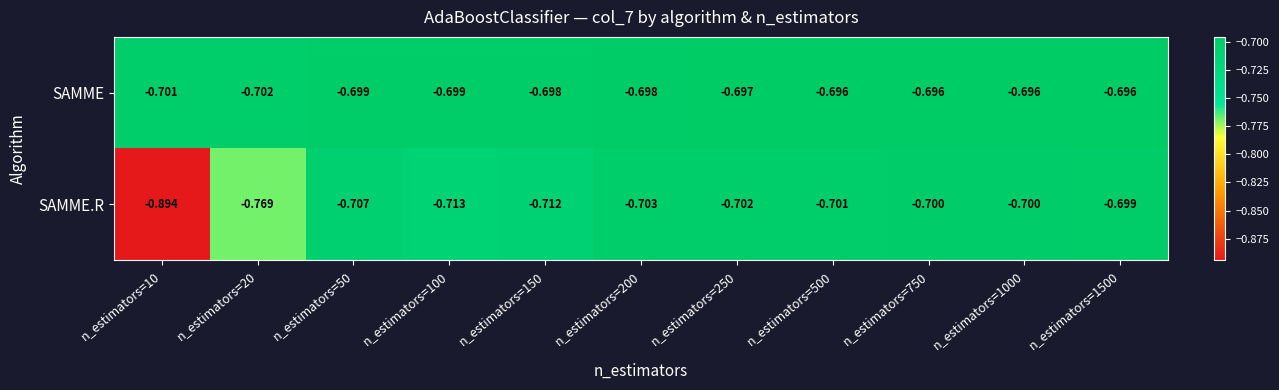

Which series has the largest total across all categories?

SAMME